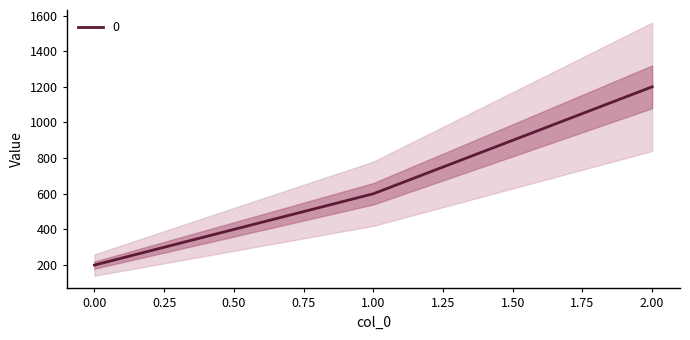

Read the value at 0.

200